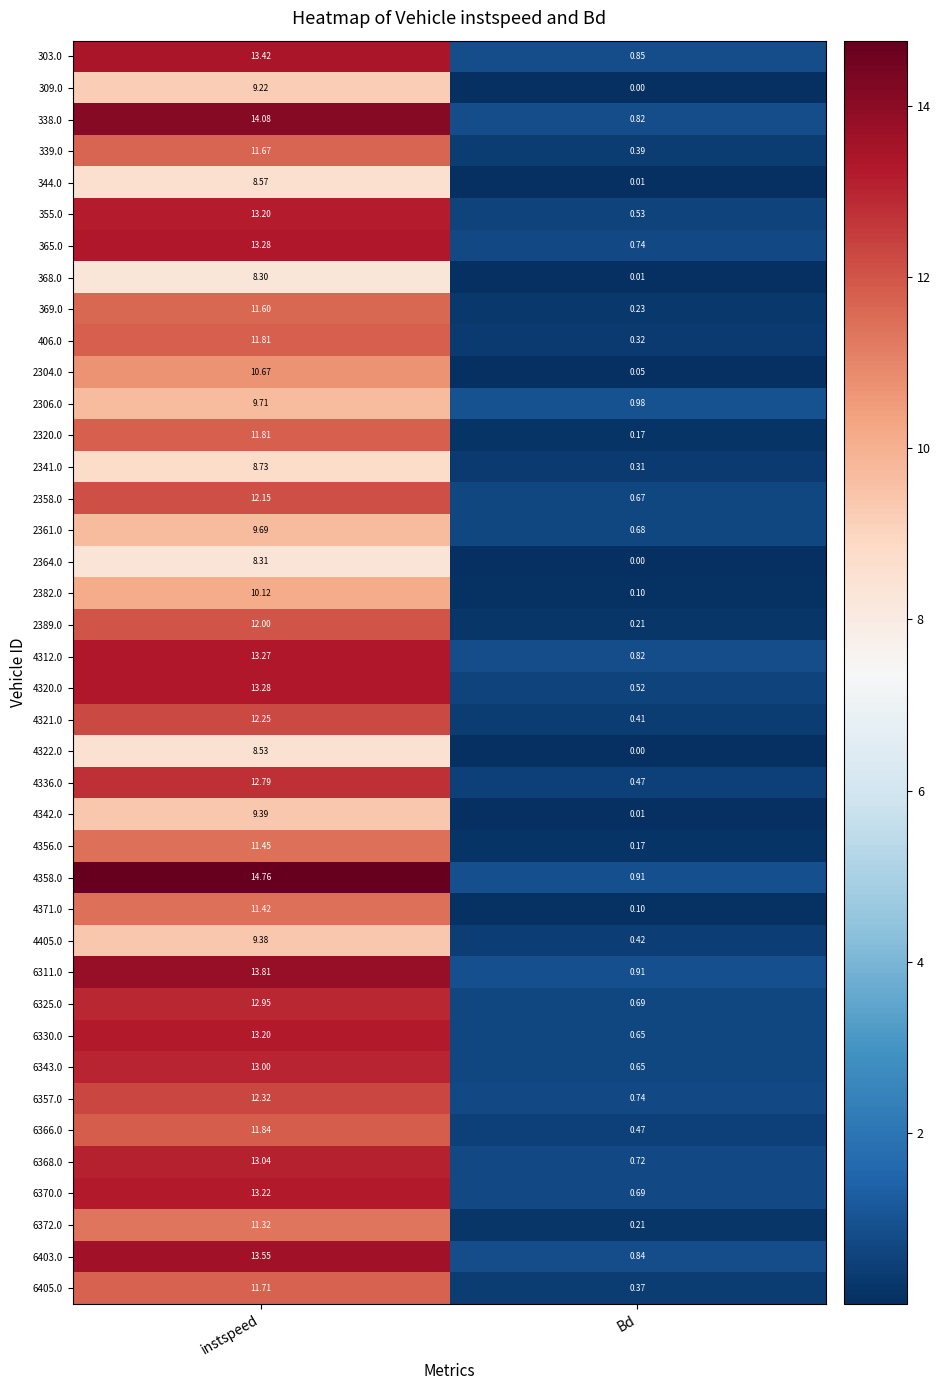

What is the maximum value shown in the chart?

14.8